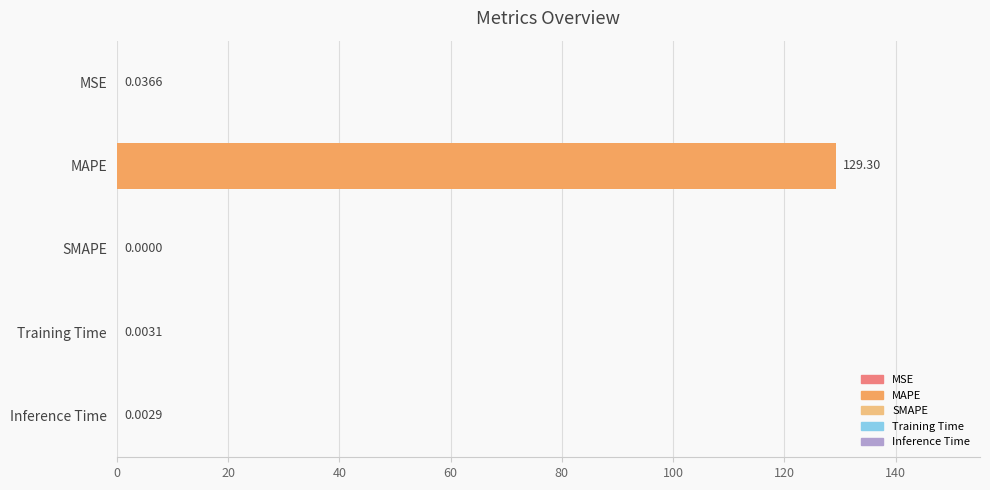

What is the sum of the values at MSE and MAPE?

129.3